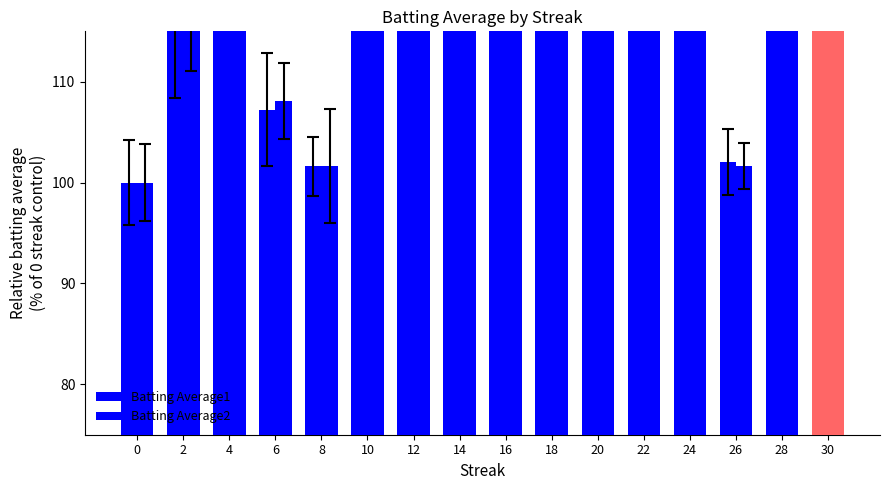

List the series in order of their overall mean, lowest first.

Batting Average1, Batting Average2